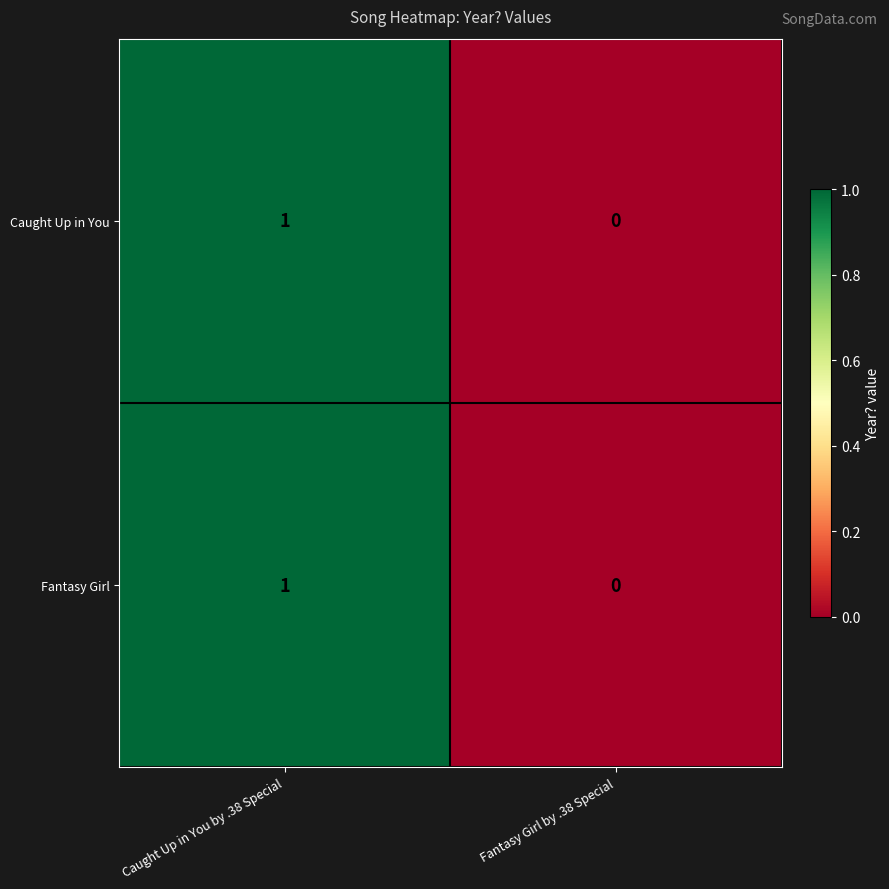

Rank the categories by Caught Up in You value from highest to lowest.

Caught Up in You by .38 Special, Fantasy Girl by .38 Special